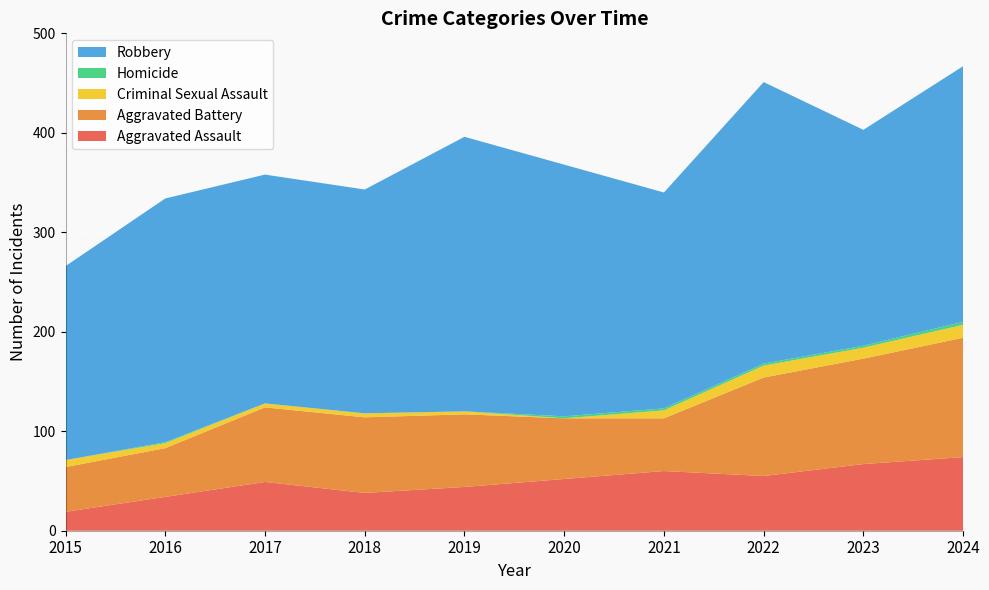

Reading right to left, transcribe all the data shown in this chart.

Aggravated Assault: 74	67	55	60	52	44	38	49	34	19
Aggravated Battery: 120	106	99	53	61	73	76	75	49	45
Criminal Sexual Assault: 13	11	12	8	0	3	4	4	5	7
Homicide: 3	2	2	2	2	0	0	0	1	0
Robbery: 257	217	283	217	253	276	225	230	245	195